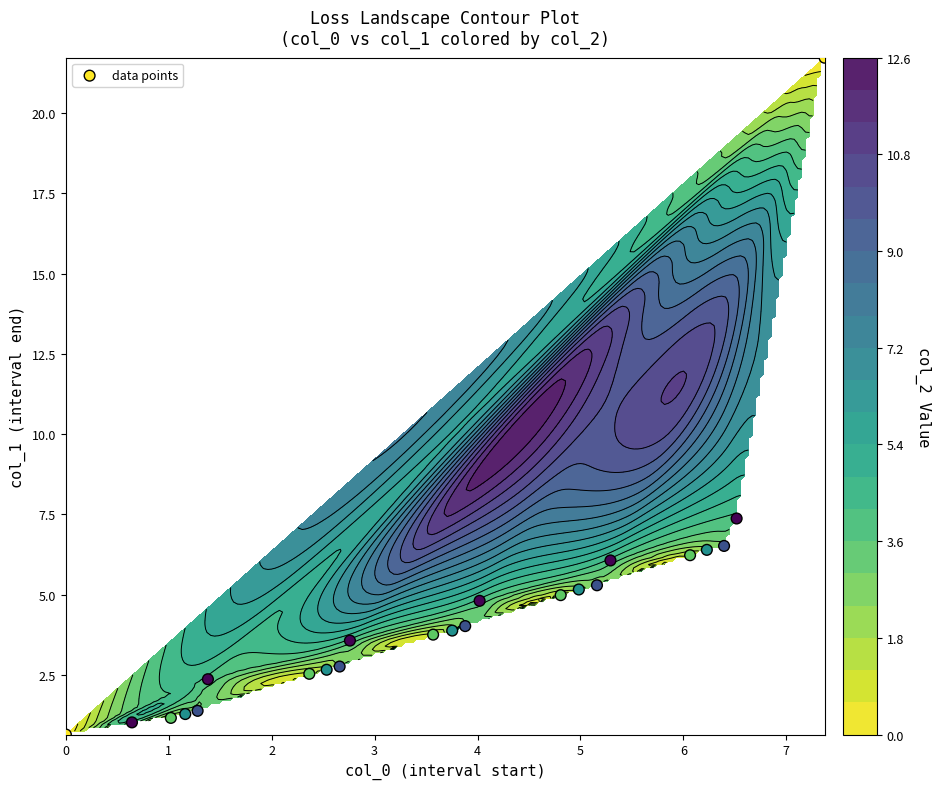

The chart shows a value of 10.7 at 19. True or false?

False